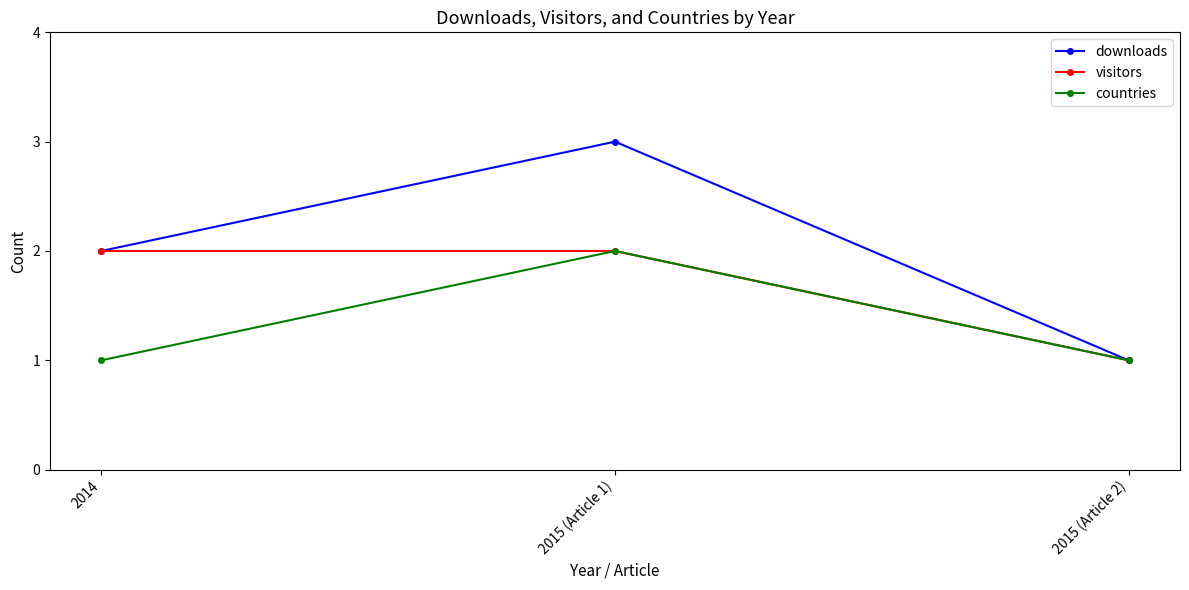

What is the maximum value for visitors?

2